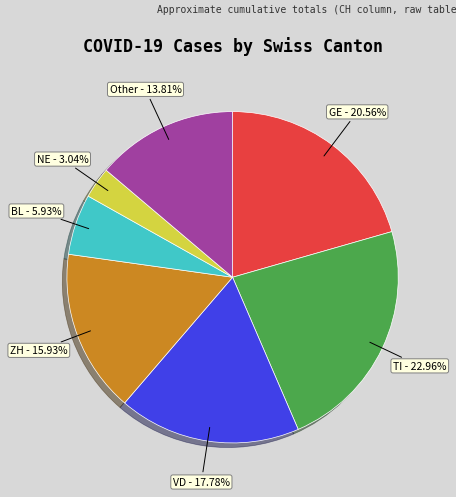

Which has a higher value, NE or BL?

BL